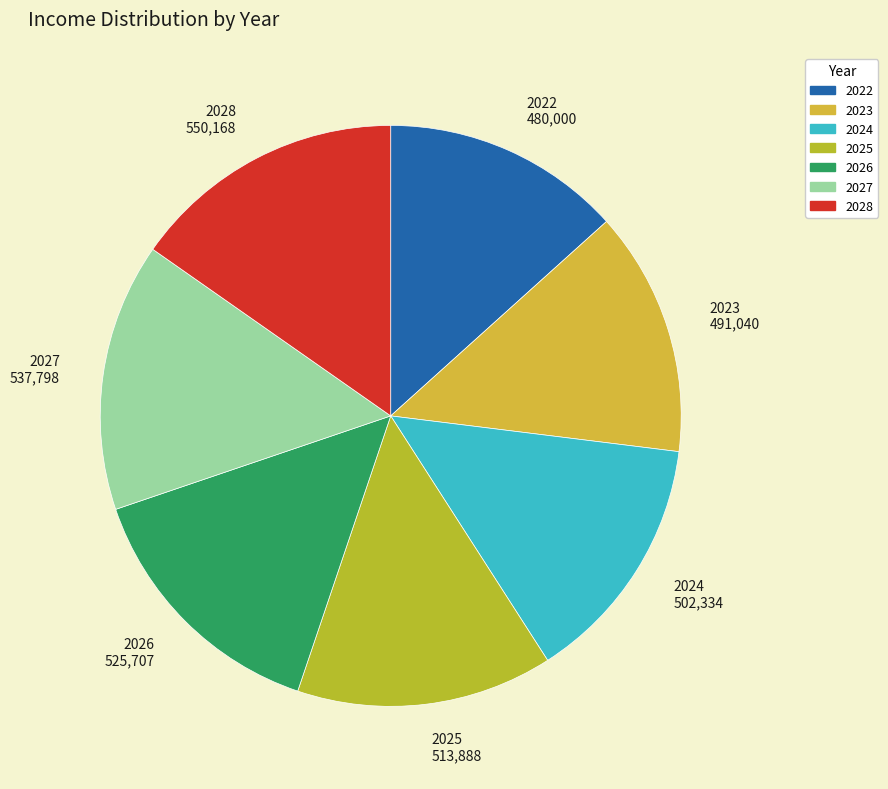

Is there any slice that represents more than half of the pie?

No